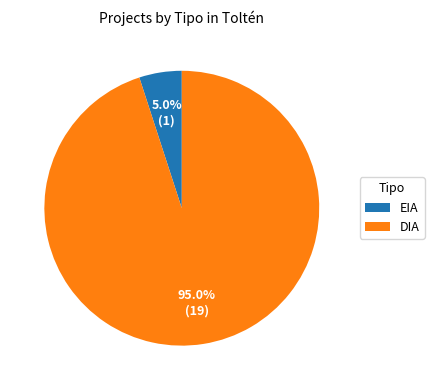

Rank the categories by value from highest to lowest.

DIA, EIA